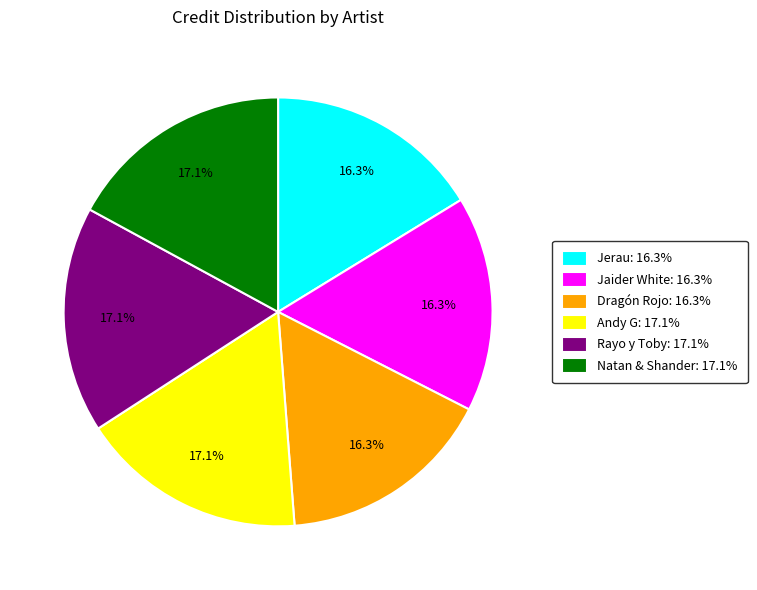

How many segments does this pie chart have?

6